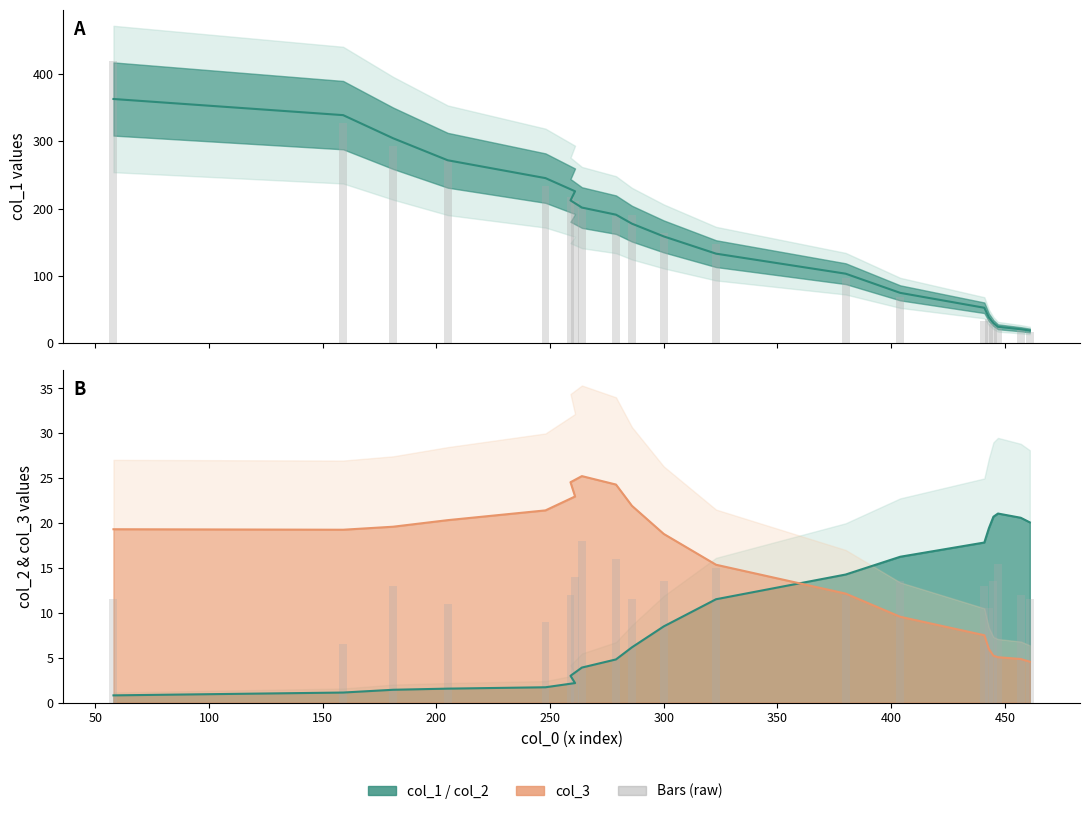

Which series has the largest total across all categories?

col_1 (bars)